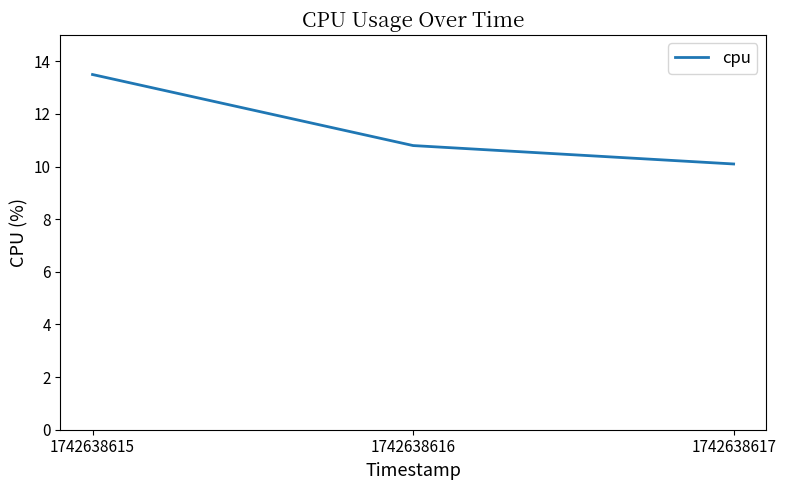

What is the change in value from 1742638616 to 1742638617?

-0.7